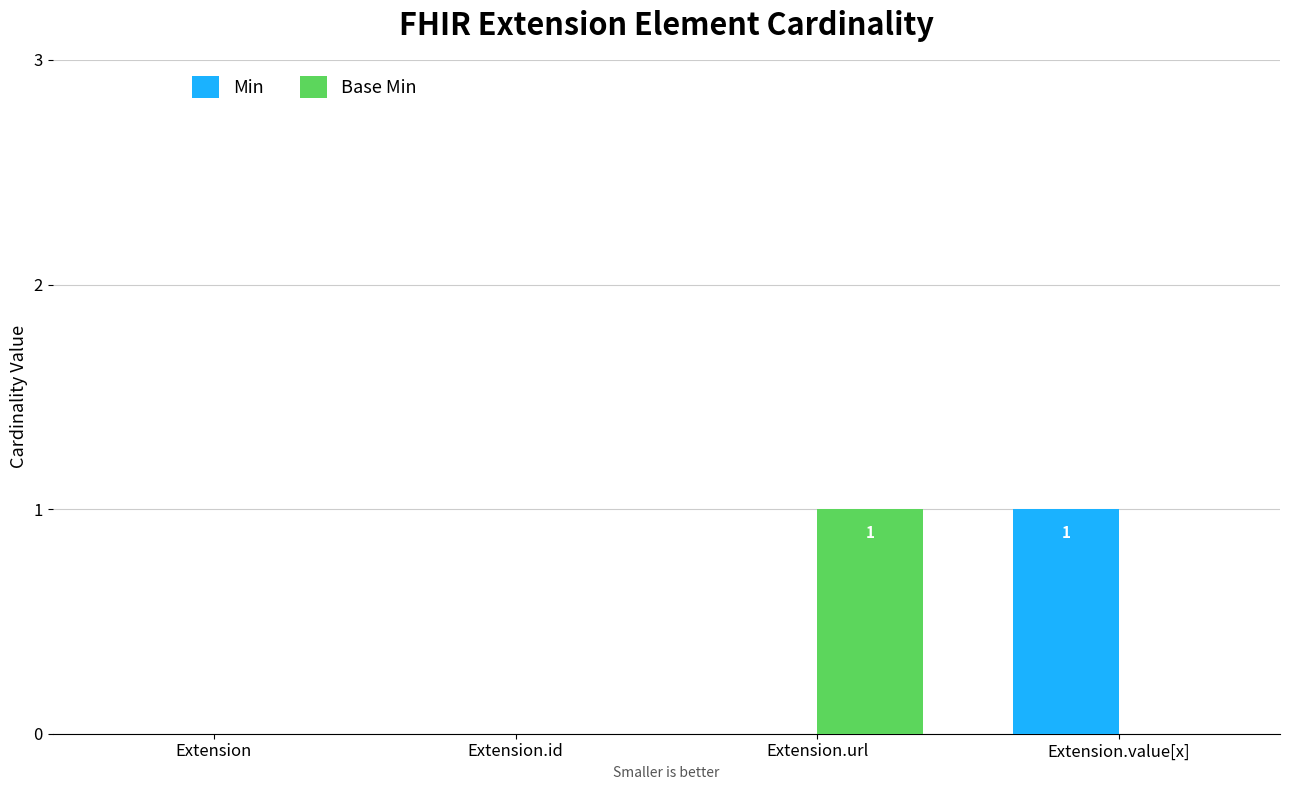

Are the bars horizontal?

No